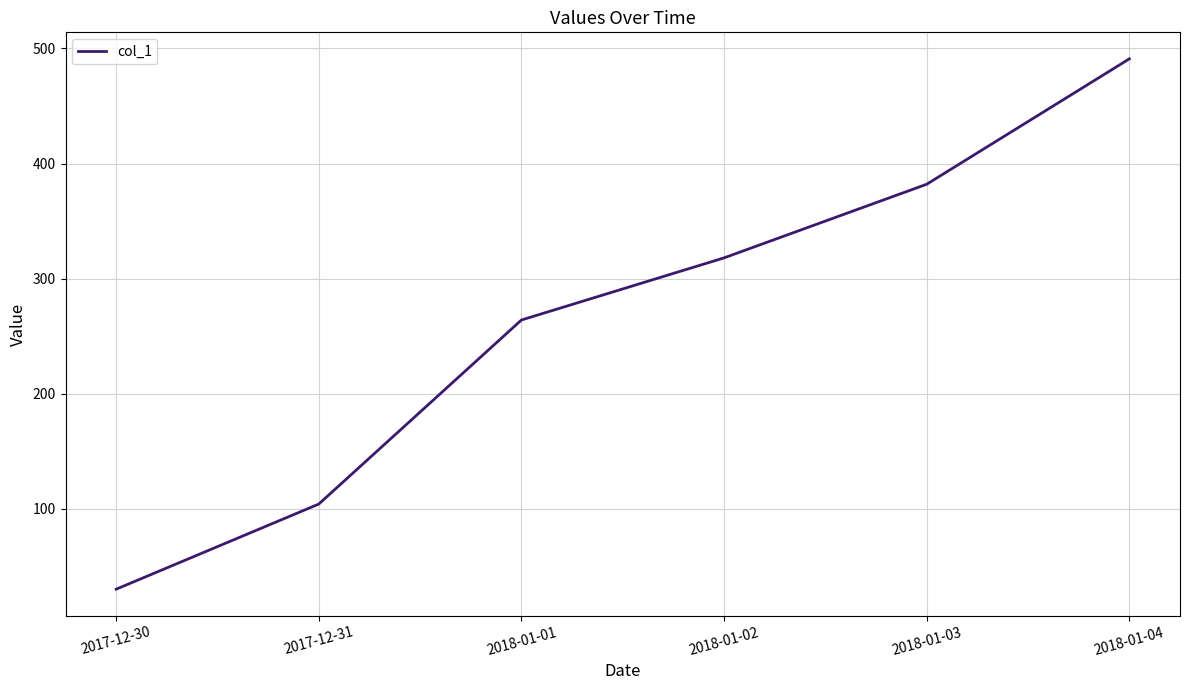

Rank the categories by value from lowest to highest.

2017-12-30, 2017-12-31, 2018-01-01, 2018-01-02, 2018-01-03, 2018-01-04